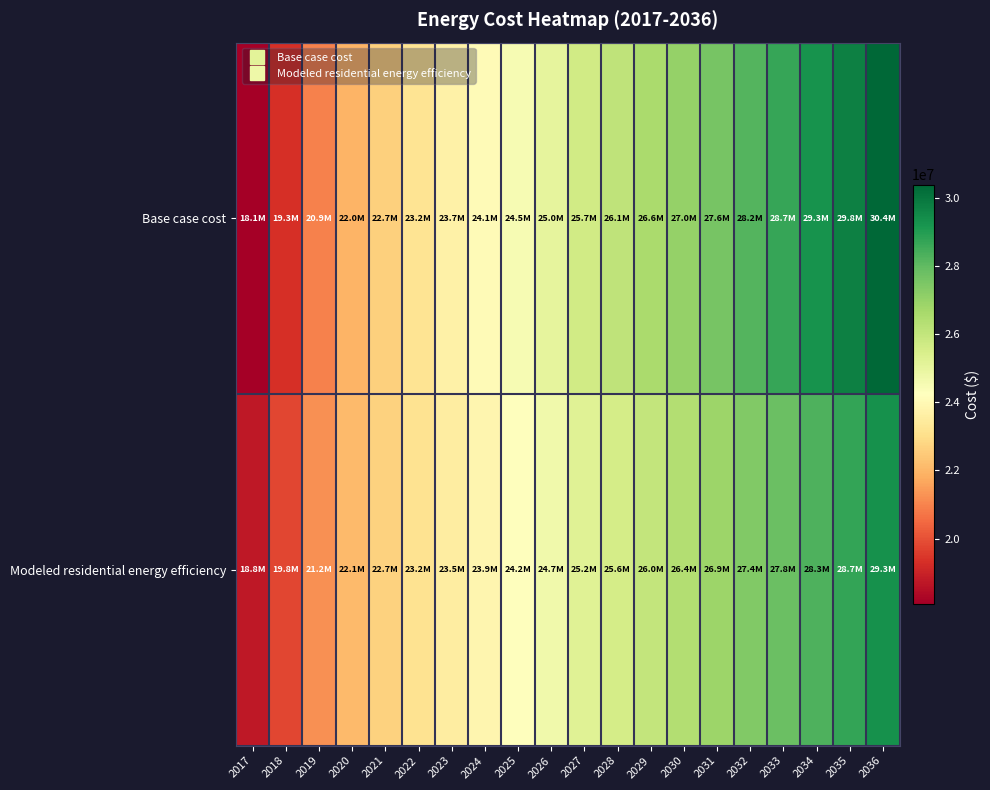

List the series in order of their peak value, highest first.

Base case cost, Modeled residential energy efficiency